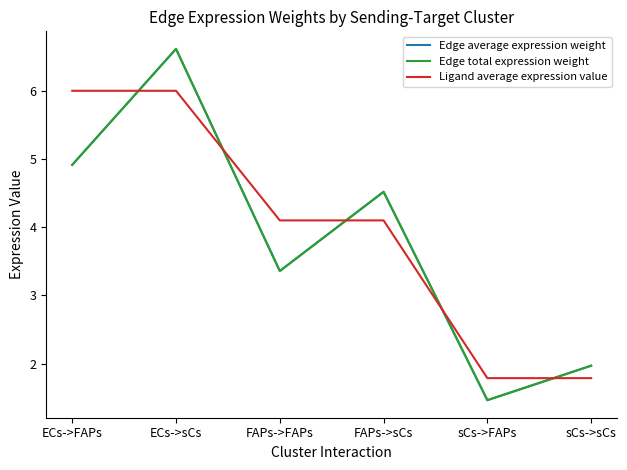

Does the chart have visible grid lines?

No